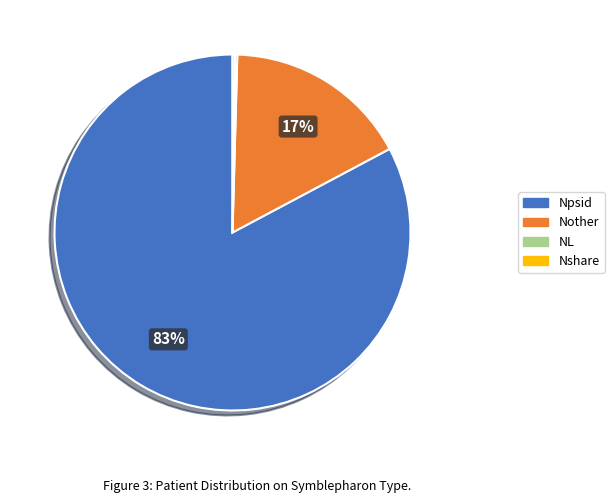

Which category has the biggest portion of the pie?

Npsid